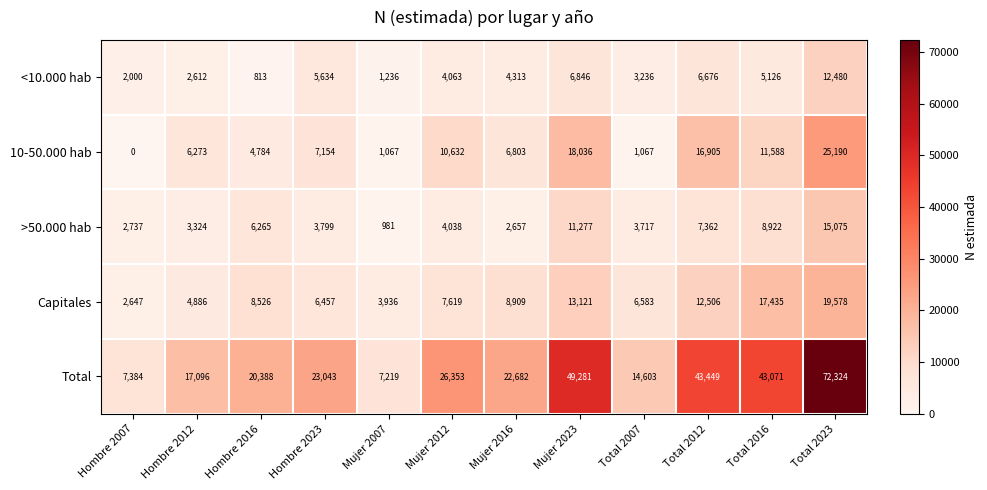

List the labels in order of Total value, largest first.

Total 2023, Mujer 2023, Total 2012, Total 2016, Mujer 2012, Hombre 2023, Mujer 2016, Hombre 2016, Hombre 2012, Total 2007, Hombre 2007, Mujer 2007